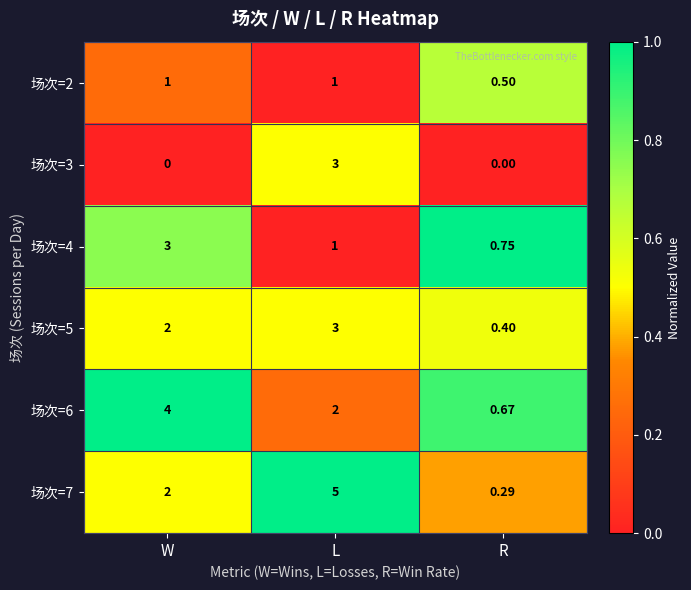

What is the spread (max minus min) of values at L?

4.0